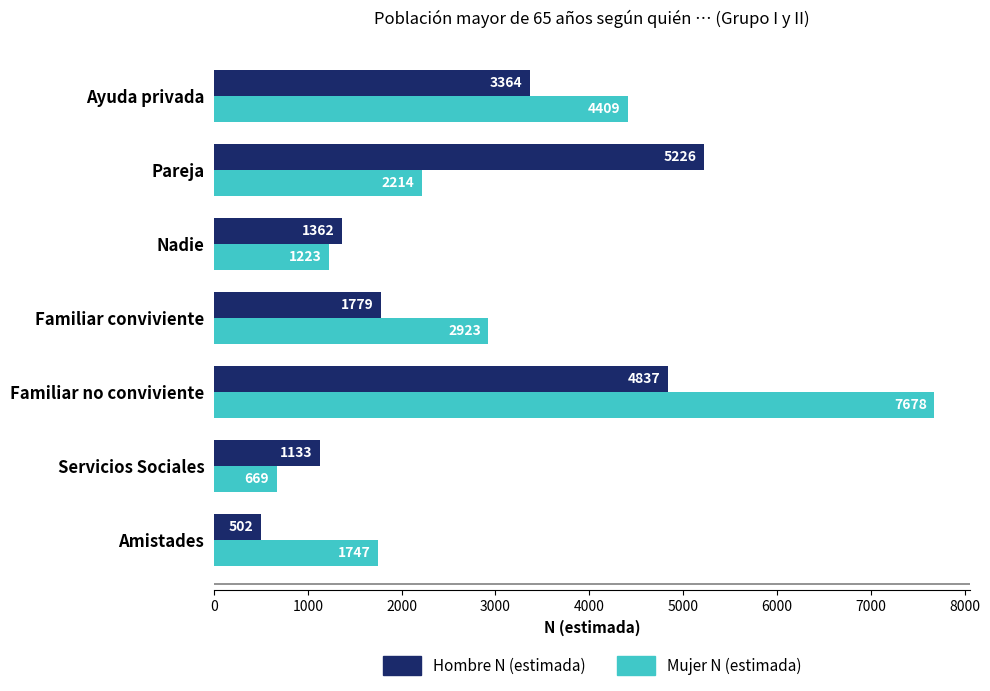

What value does the Mujer N (estimada) series have at Pareja?

2214